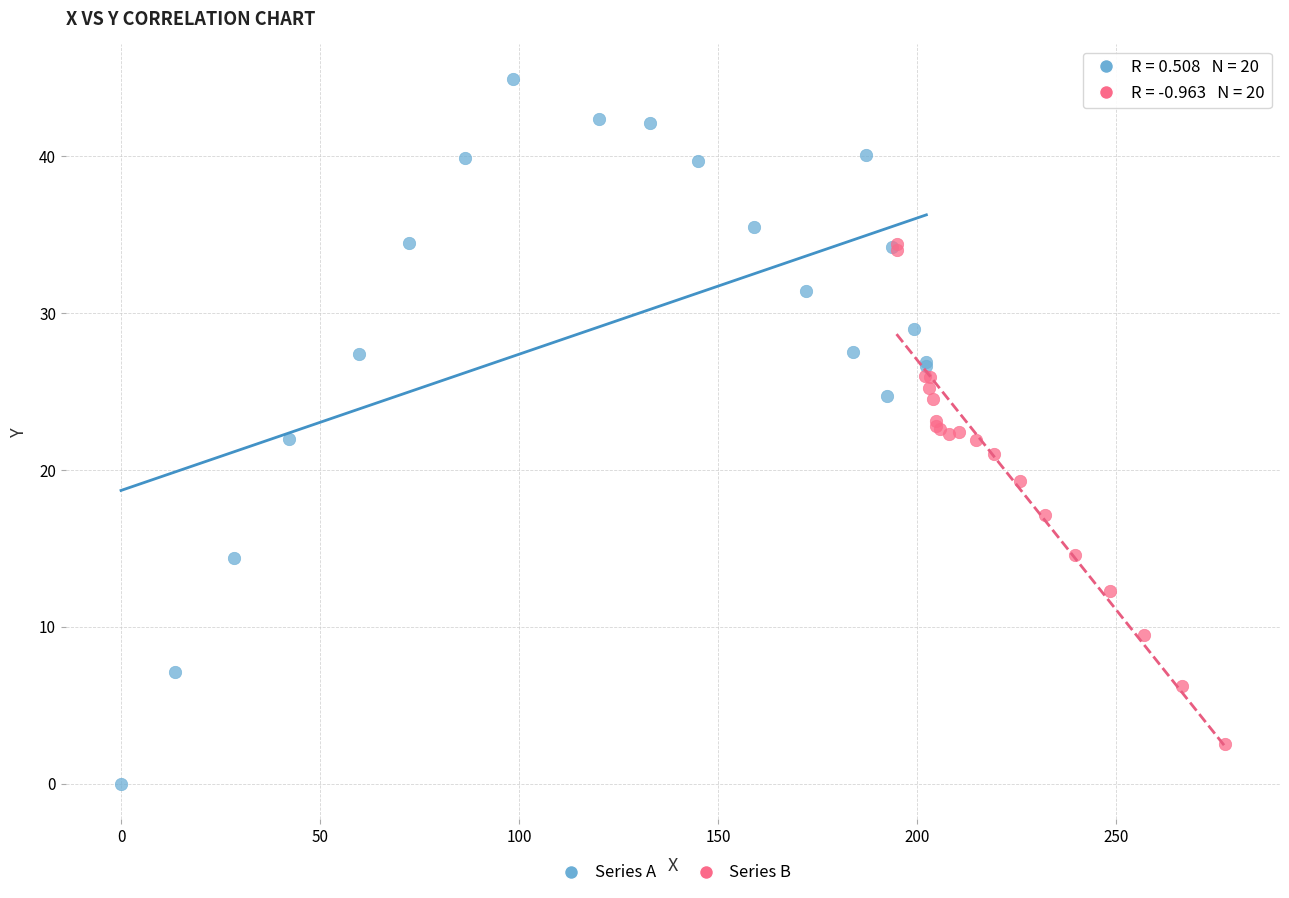

Which series reaches the maximum Y coordinate?

Series A